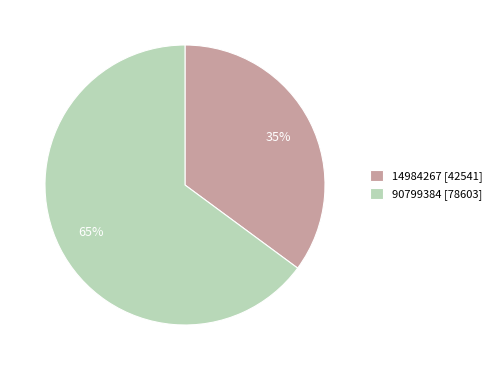

Do 14984267 and 90799384 together represent more than half of the pie?

Yes